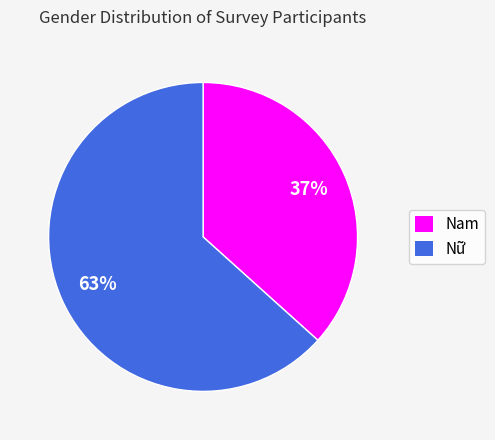

Is the sum of Nữ and Nam greater than half?

Yes